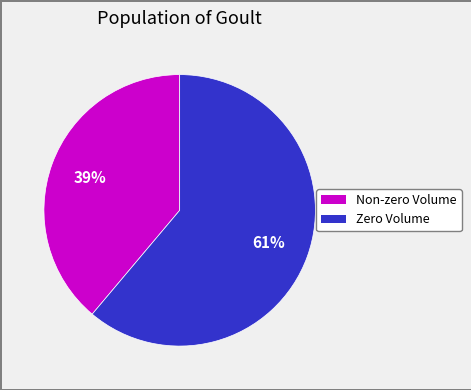

Is there a majority slice in this chart?

Yes